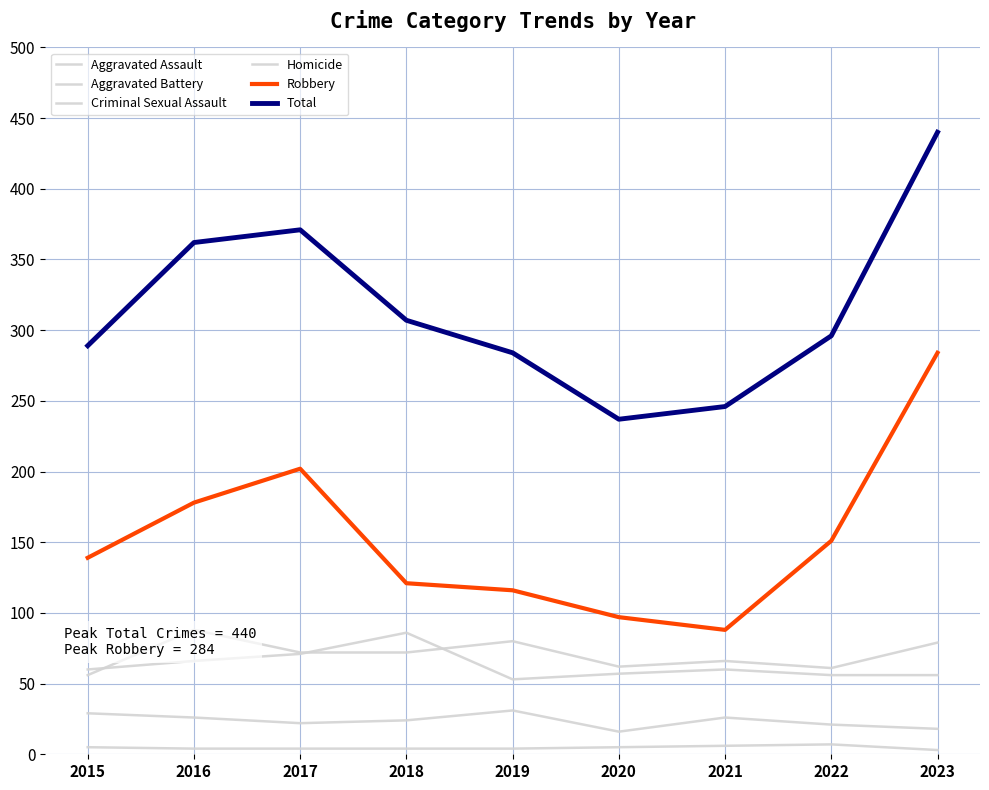

What is the total value across all series at 2018?

614